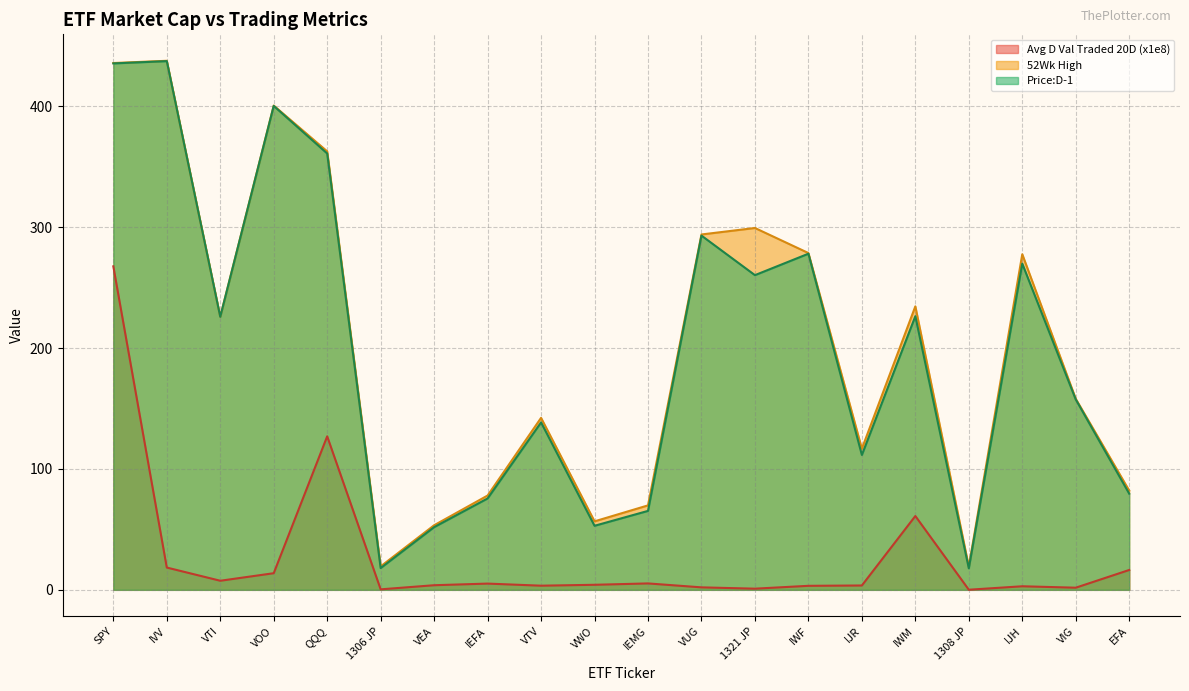

Reading left to right, list all the values displayed in this chart.

Avg D Val Traded 20D: 267.6	18.4	7.5	13.7	127.0	0.4	3.8	5.2	3.4	4.2	5.3	2.0	1.0	3.3	3.6	61.1	0.1	2.9	1.8	16.4
52Wk High: 435.8	437.7	226.0	400.6	362.8	19.4	53.4	78.0	142.3	56.7	69.9	294.0	299.4	278.6	116.7	234.5	19.2	277.6	158.1	82.1
Price:D-1: 435.5	437.4	225.9	400.4	361.0	18.0	51.9	75.6	138.5	53.0	65.3	293.1	260.3	278.1	111.6	226.4	17.8	269.9	157.5	79.6